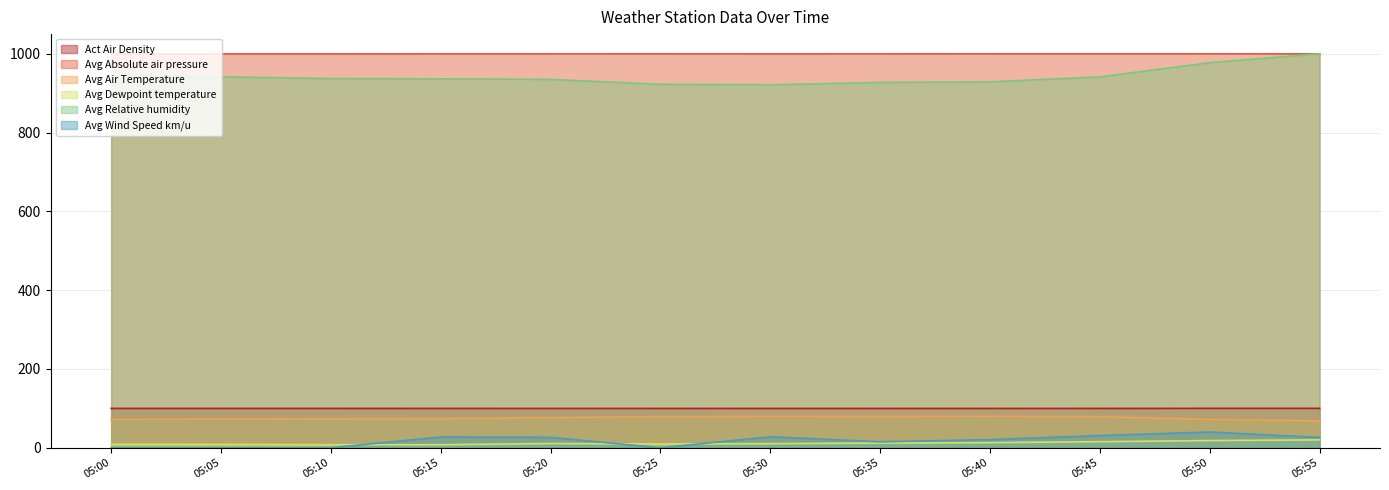

What is the difference between the highest and lowest values at 05:00?

999.7